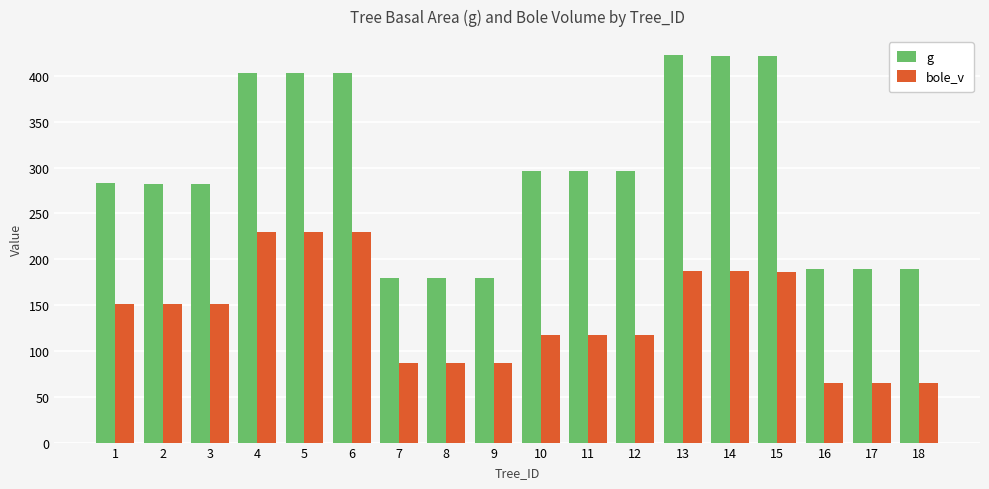

The value of g at 11 is 425.8. True or false?

False